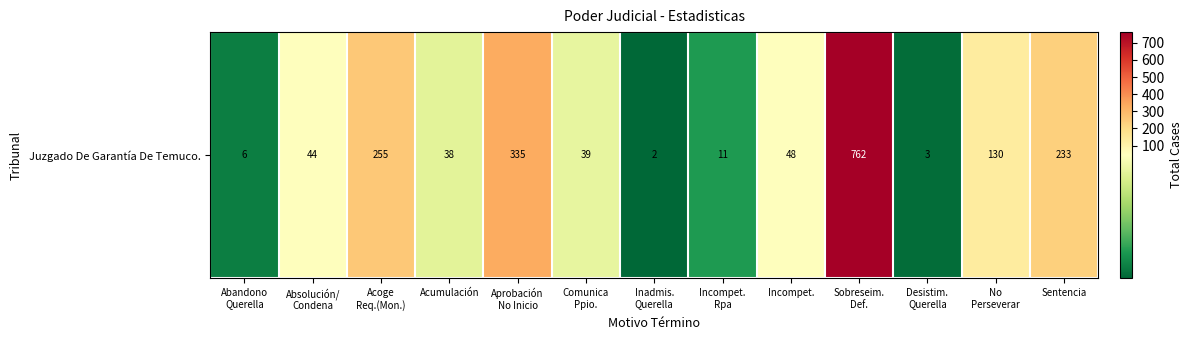

List the labels in order of value, smallest first.

Inadmis.
Querella, Desistim.
Querella, Abandono
Querella, Incompet.
Rpa, Acumulación, Comunica
Ppio., Absolución/
Condena, Incompet., No
Perseverar, Sentencia, Acoge
Req.(Mon.), Aprobación
No Inicio, Sobreseim.
Def.